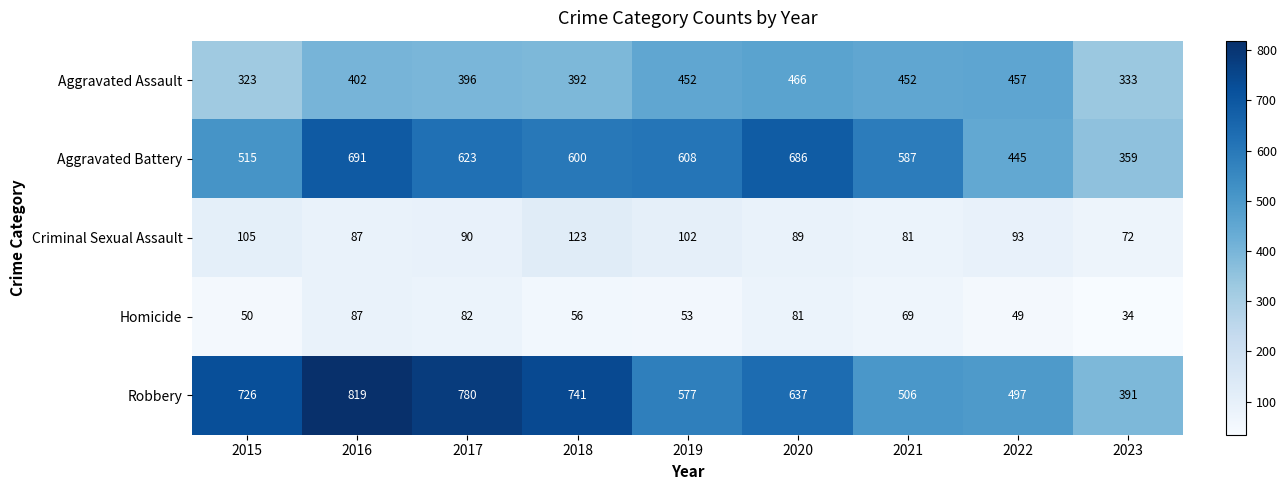

Is the value of Aggravated Assault at 2018 greater than the value of Robbery at 2018?

No